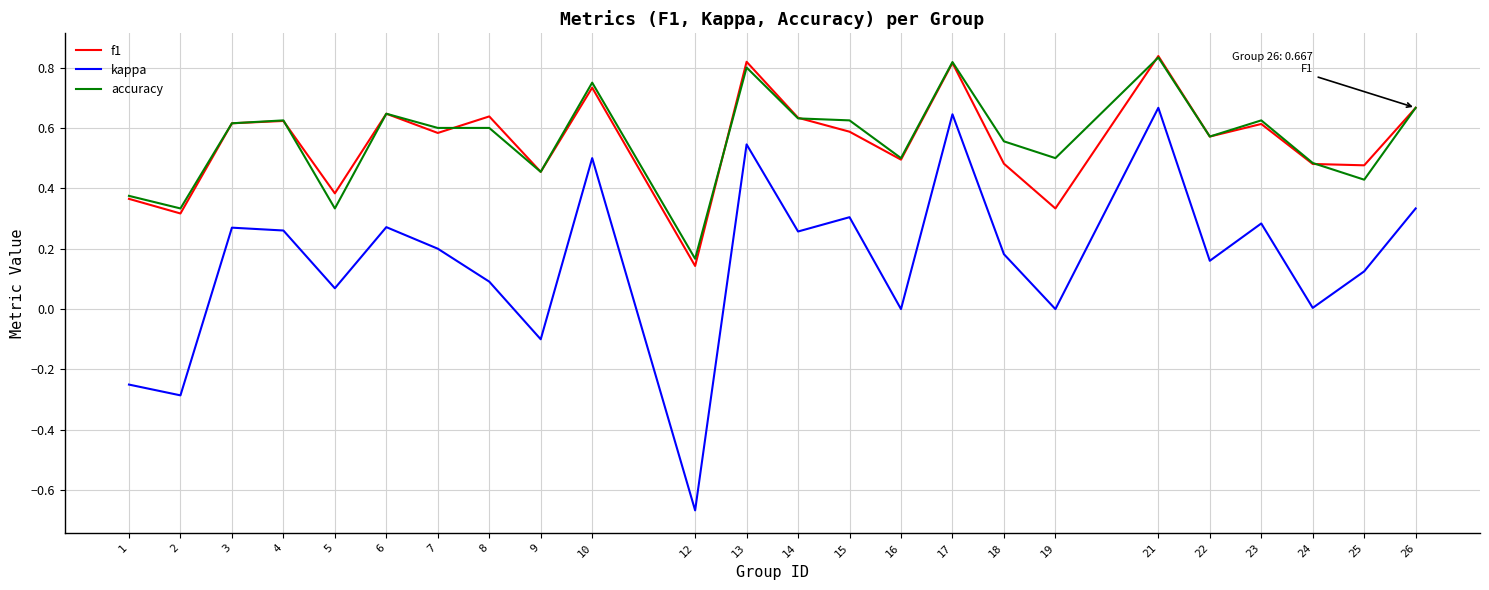

Is it true that accuracy equals 0.5 at 19?

True